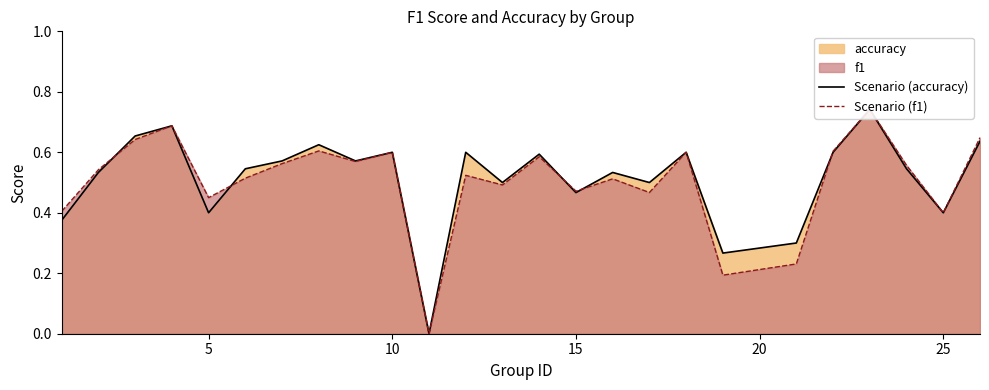

What is the highest value of the Scenario (accuracy) series?

0.7